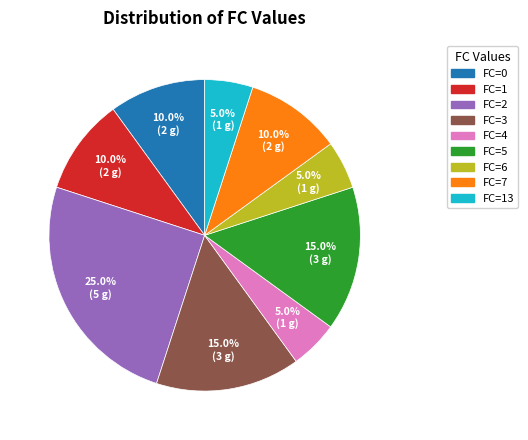

How many slices are in this pie chart?

9